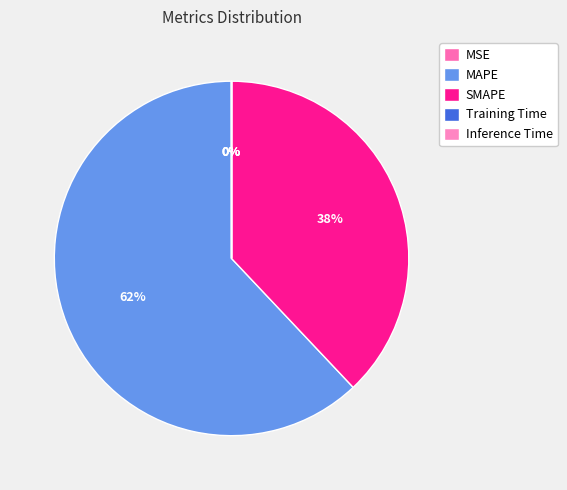

Is the sum of Inference Time and MSE greater than half?

No